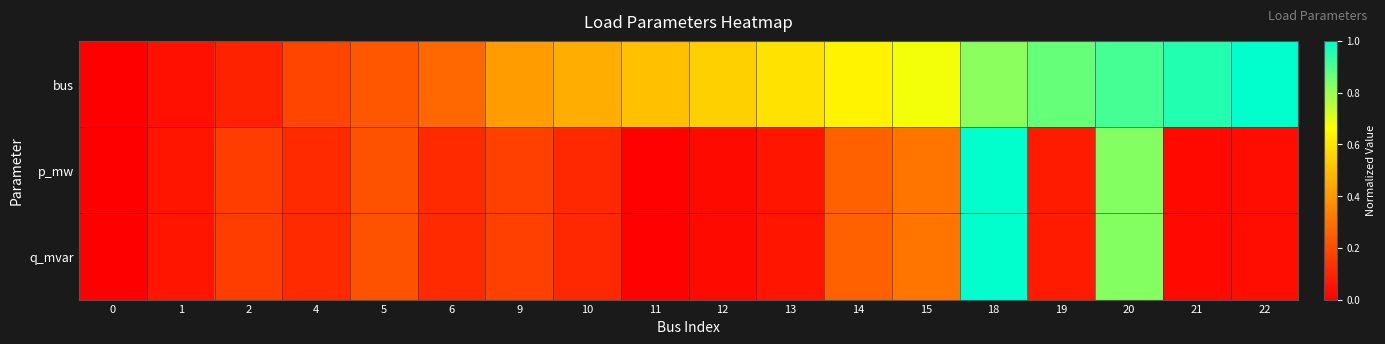

Reading left to right, list all the values displayed in this chart.

bus: 0=0.0	1=0.0	2=0.1	4=0.2	5=0.2	6=0.3	9=0.4	10=0.5	11=0.5	12=0.5	13=0.6	14=0.6	15=0.7	18=0.8	19=0.9	20=0.9	21=1.0	22=1.0
p_mw: 0=0.0	1=0.1	2=0.2	4=0.1	5=0.2	6=0.1	9=0.2	10=0.1	11=0.0	12=0.0	13=0.1	14=0.3	15=0.3	18=1.0	19=0.1	20=0.8	21=0.0	22=0.0
q_mvar: 0=0.0	1=0.1	2=0.2	4=0.1	5=0.2	6=0.1	9=0.2	10=0.1	11=0.0	12=0.0	13=0.1	14=0.3	15=0.3	18=1.0	19=0.1	20=0.8	21=0.0	22=0.0